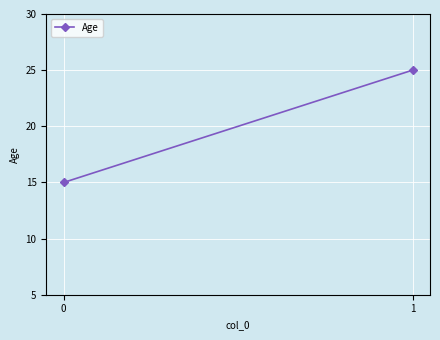

Reading left to right, what are all the values shown in this chart?

0=15	1=25